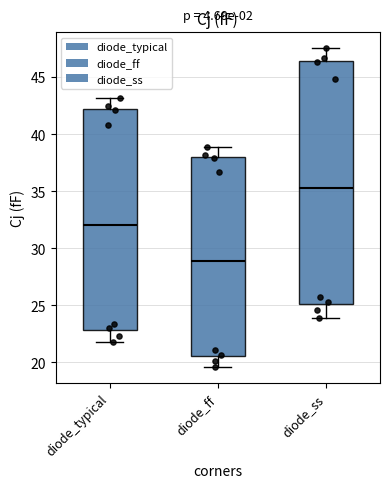

Where does the lower whisker of the box for diode_ff end on the y-axis? The values are not printed on the chart, so give them approximately, as read against the axis.

19.5